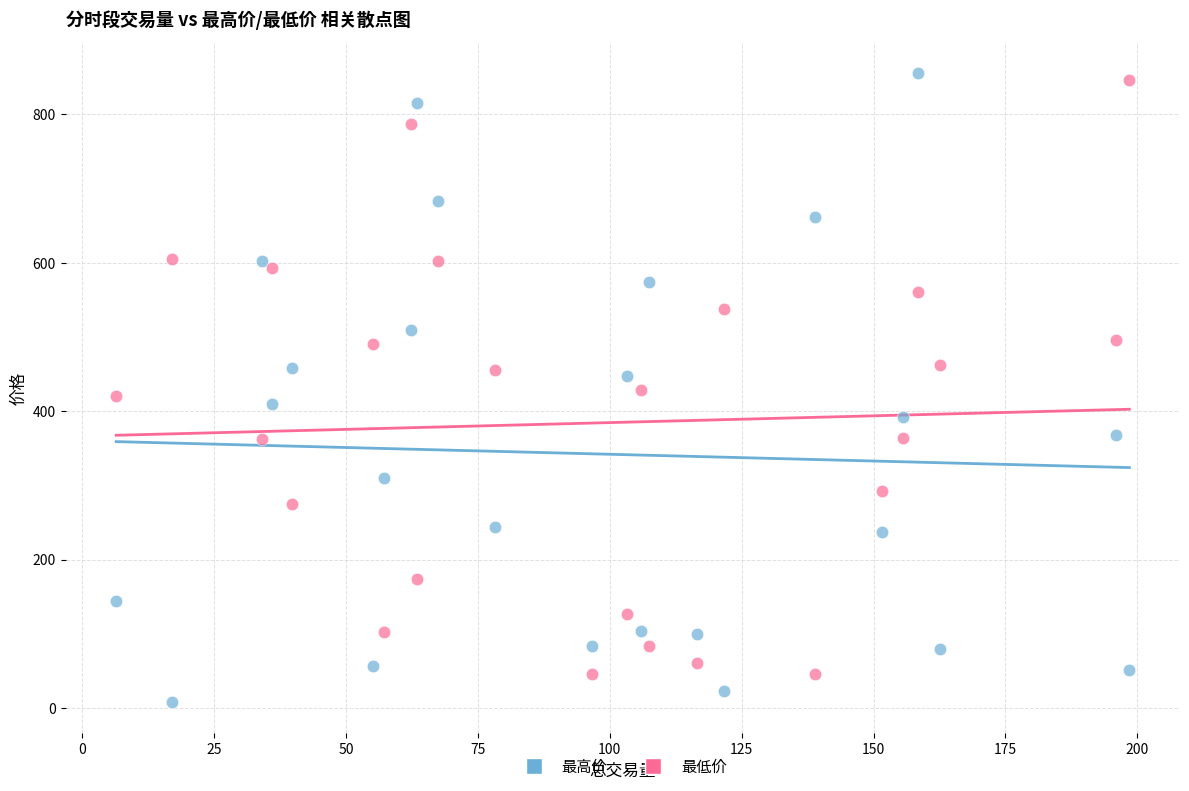

What are all the series names shown in the legend?

最高价, 最低价